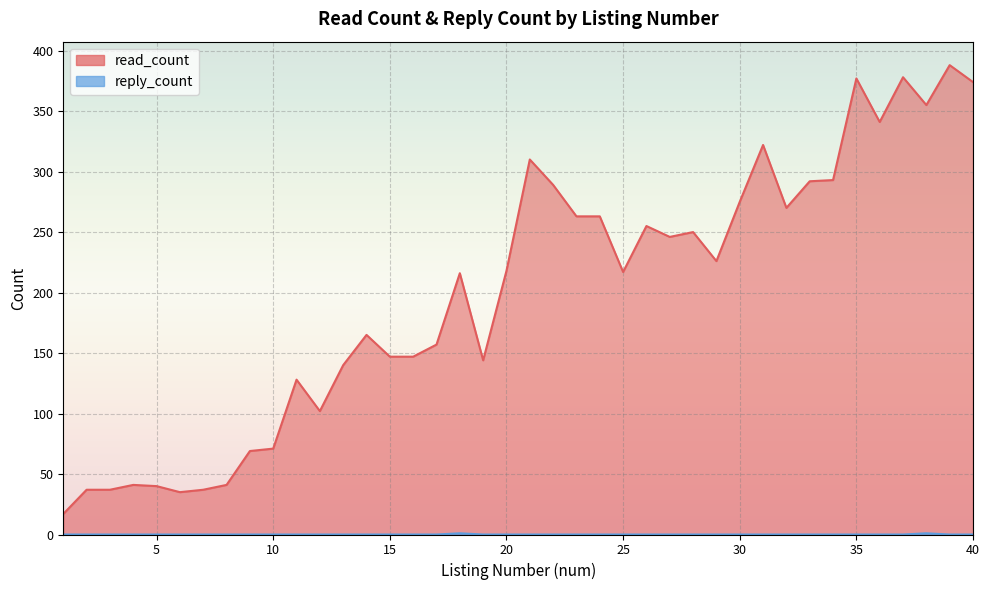

What is the total value across all series at 21?

310